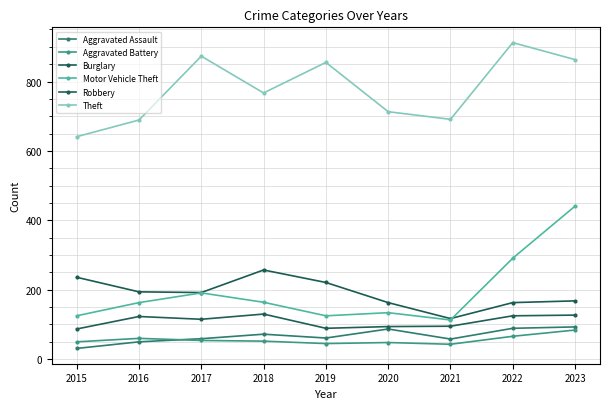

At how many categories does at least one series exceed 183?

9